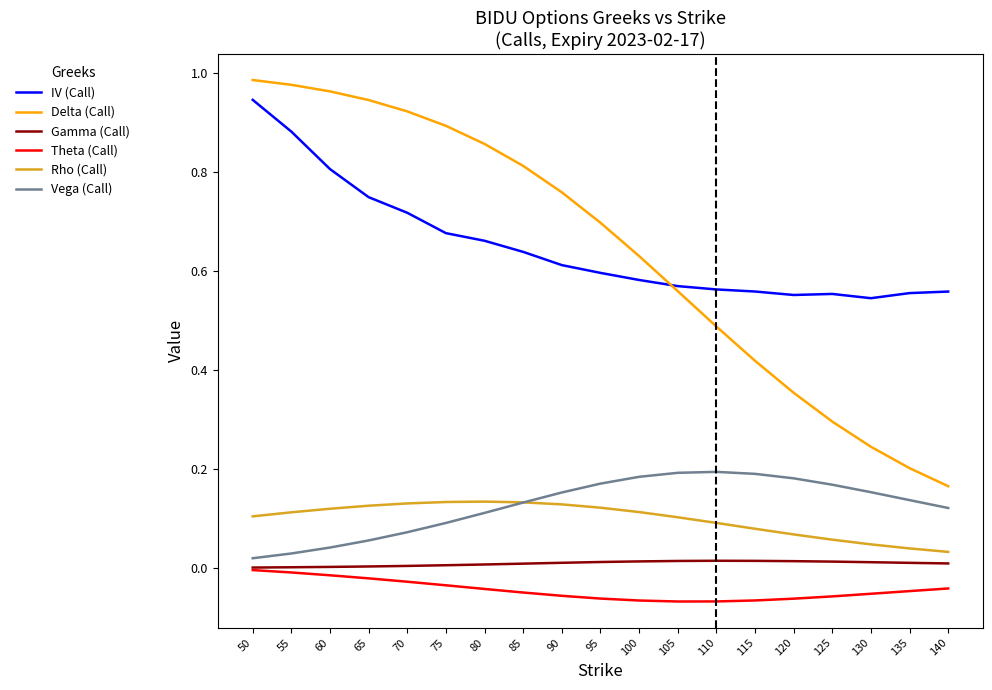

The Gamma (Call) series shows 0.0 at 55. True or false?

True